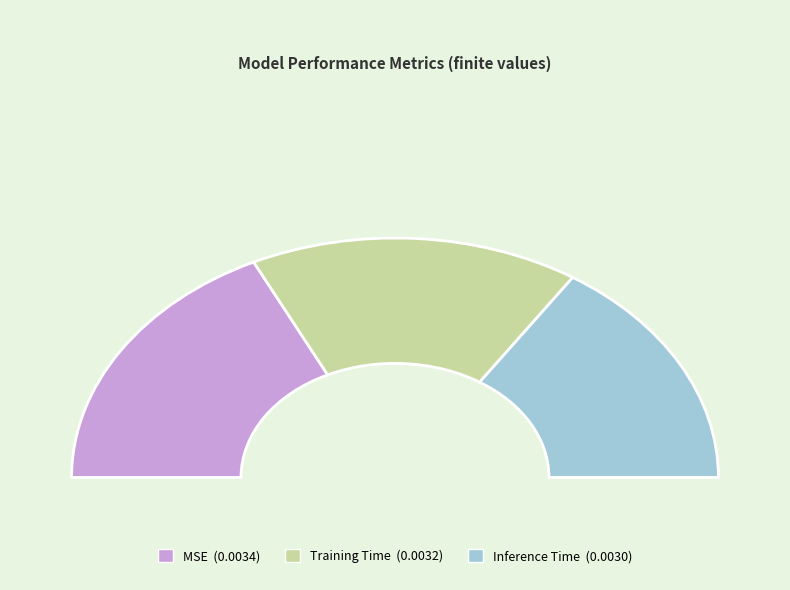

What percentage is the MSE slice, to the nearest percent?

36%